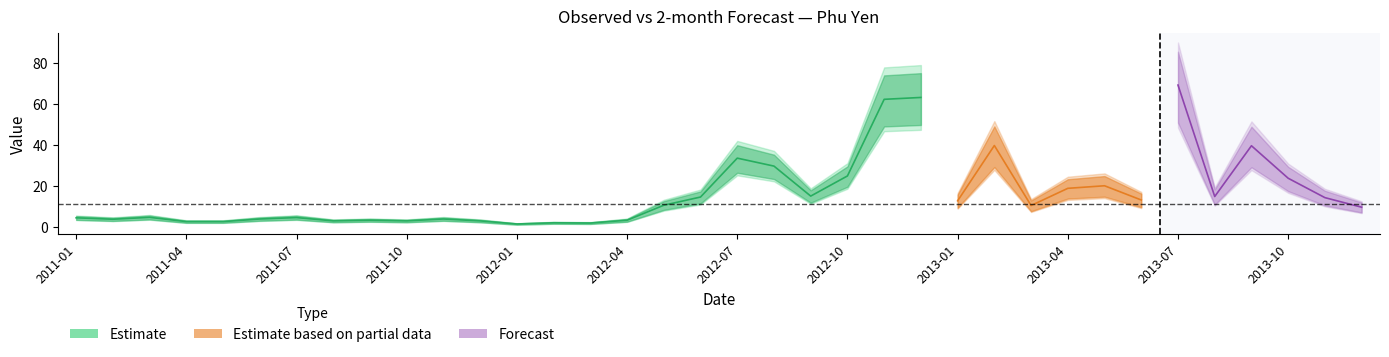

What is the difference between the maximum and minimum values in the 2-month series?

59.5